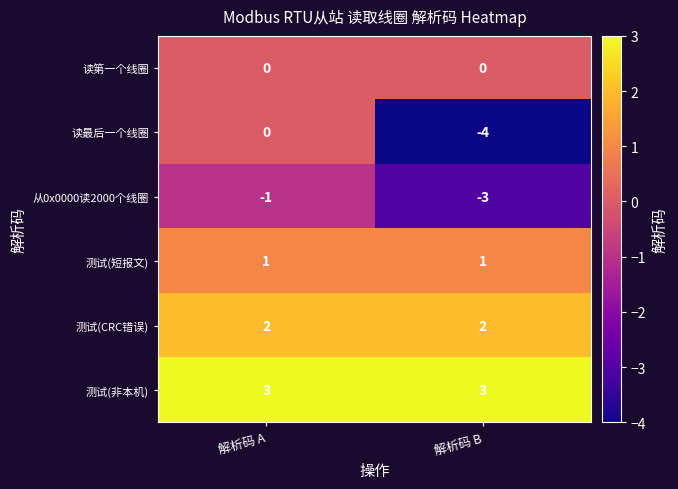

At how many categories does at least one series exceed -1?

2